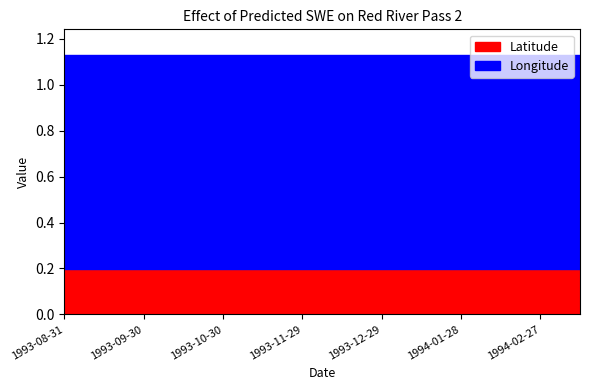

What value does the Latitude series have at 1994-01-13?

0.2